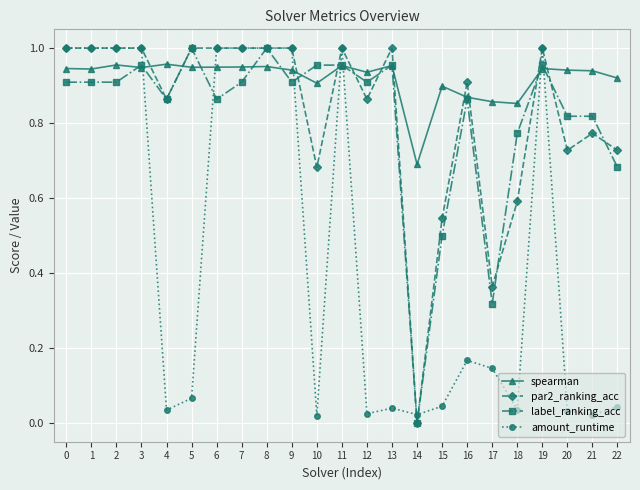

Which category has the lowest value in the par2_ranking_acc series?

14